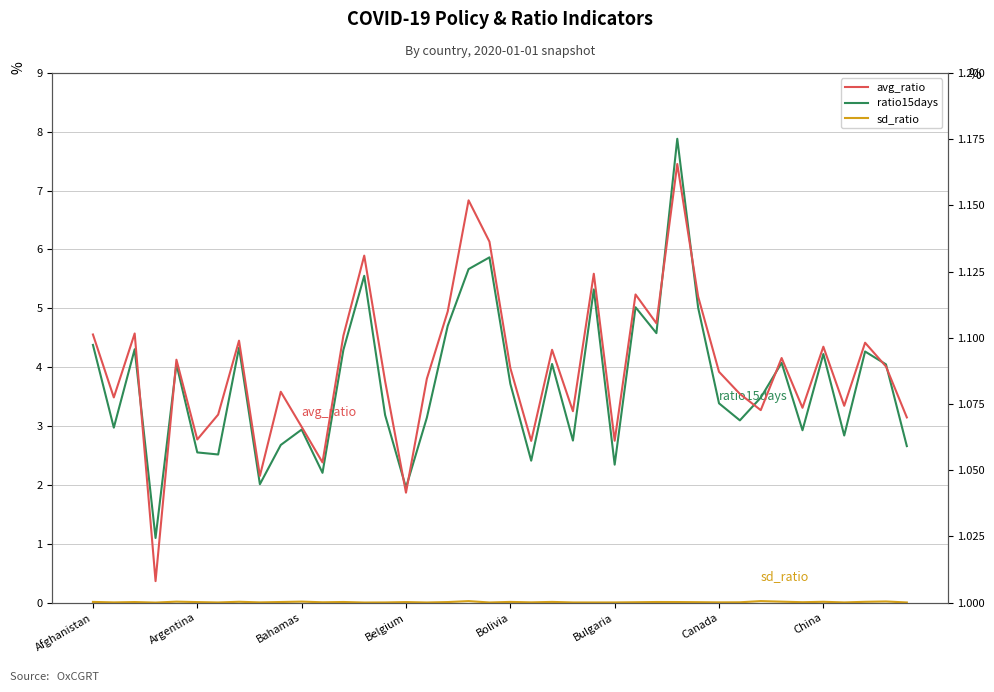

Which category has the highest value in the avg_ratio series?

28